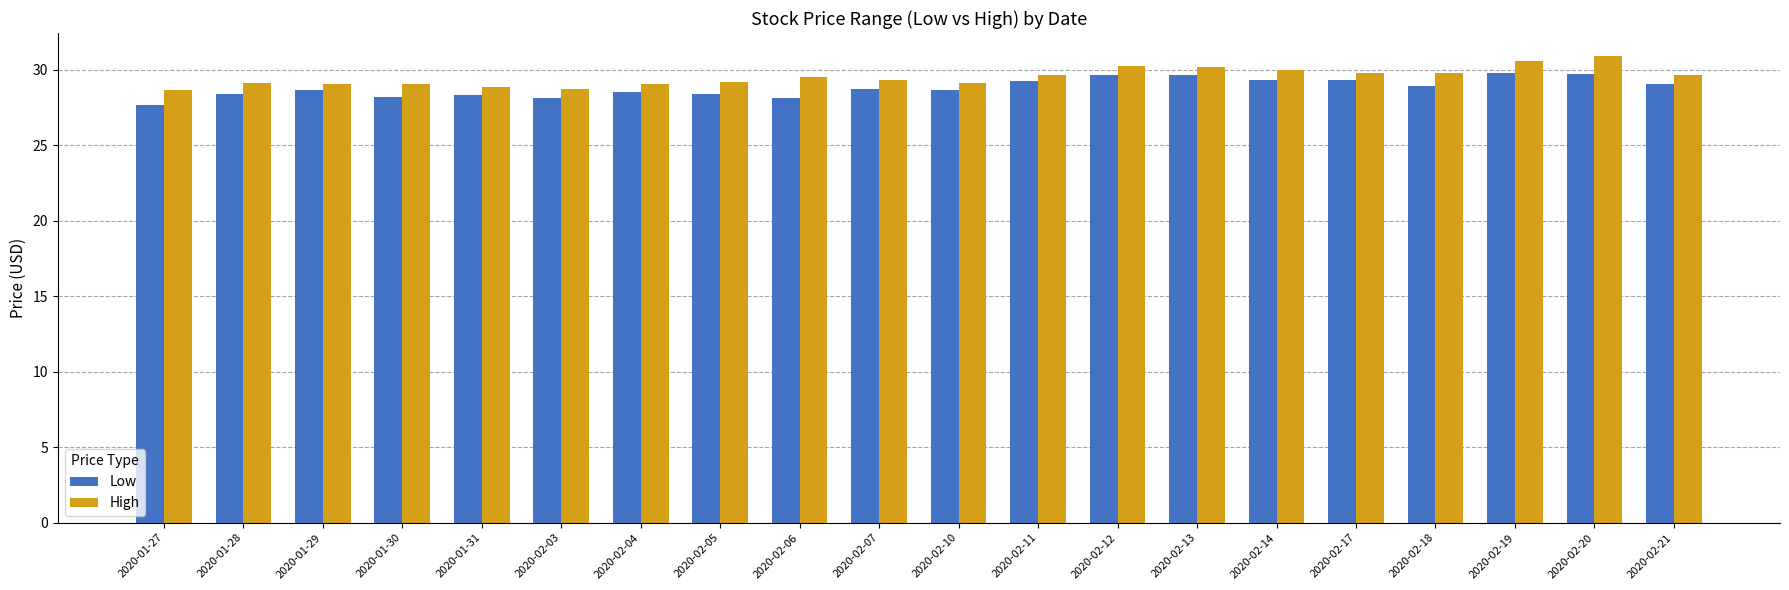

What is the spread (max minus min) of values at 2020-01-29?

0.4